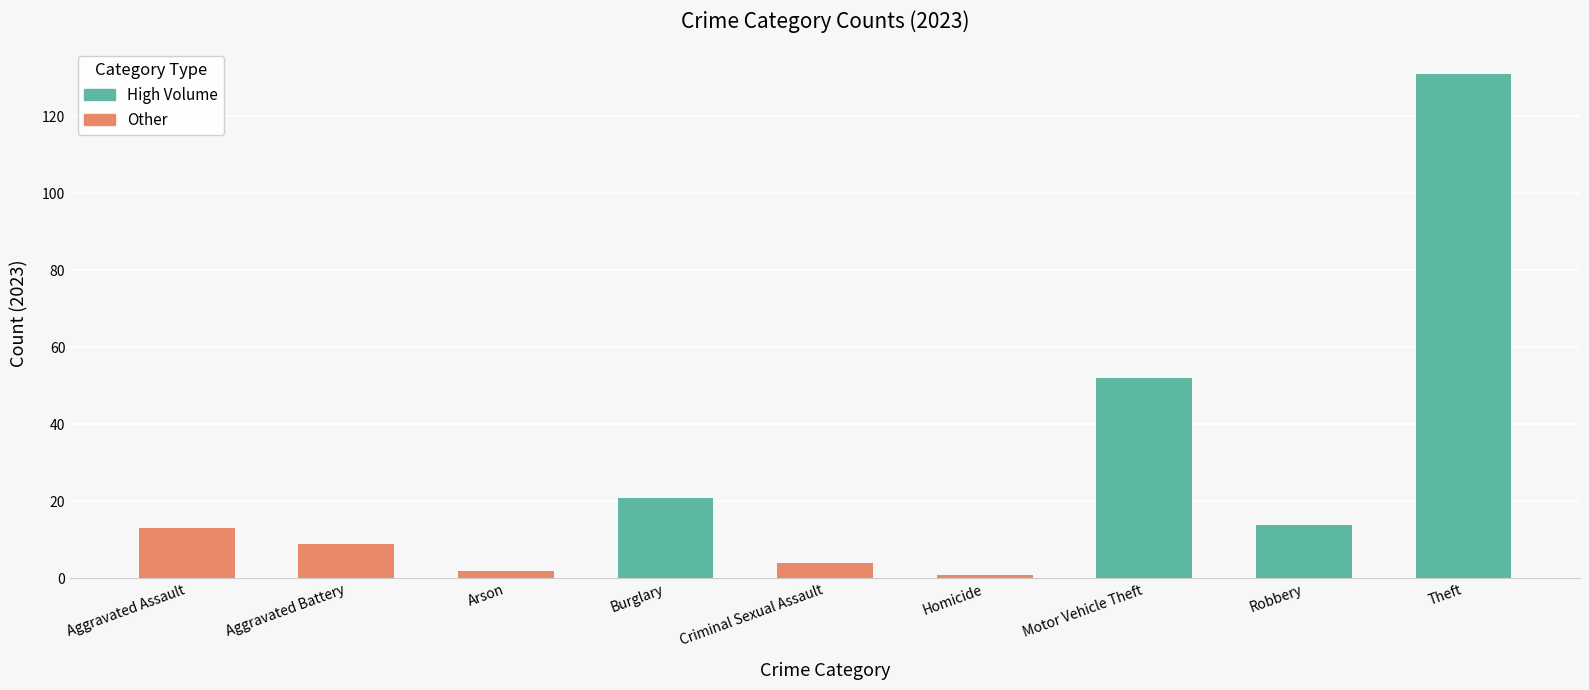

Count the number of categories in the chart.

9